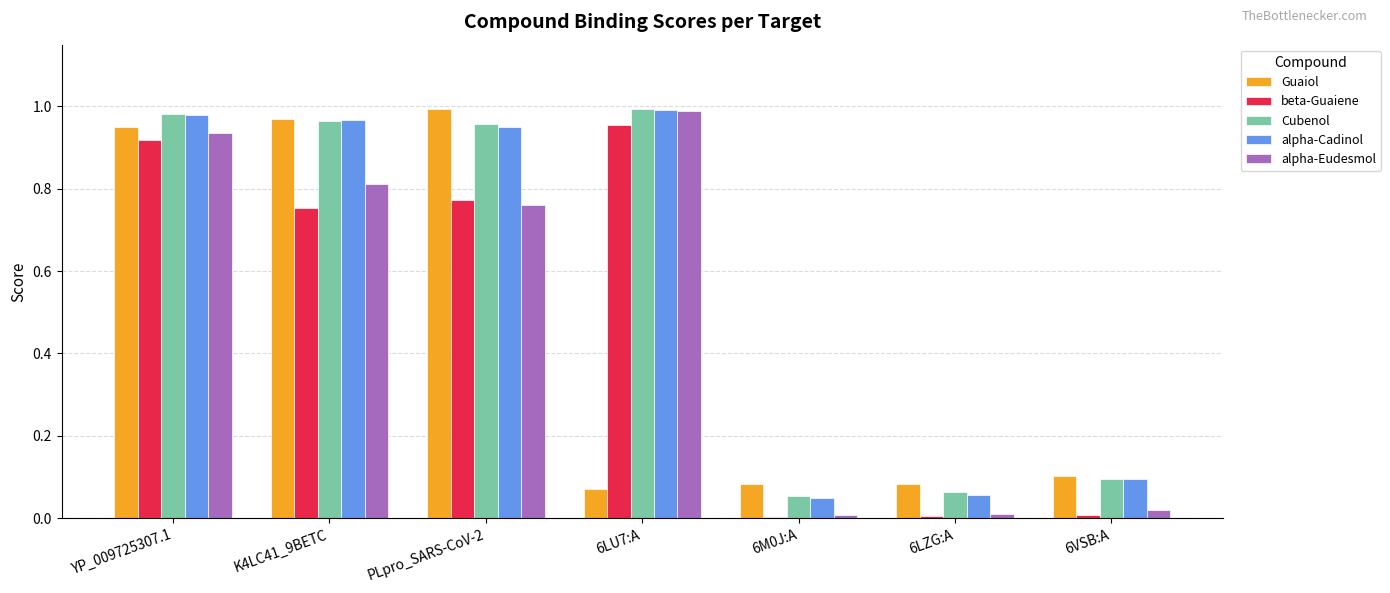

What is the average value of the alpha-Cadinol series?

0.6